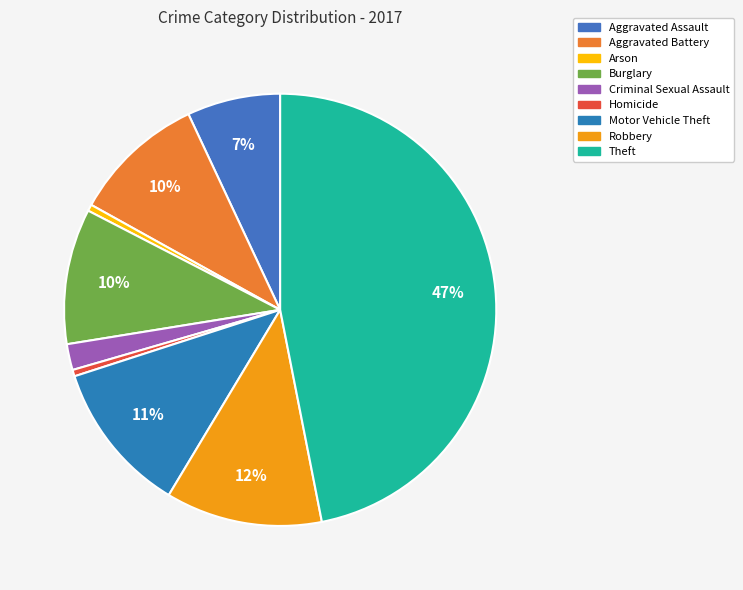

To the nearest percent, what is the average slice percentage?

11%